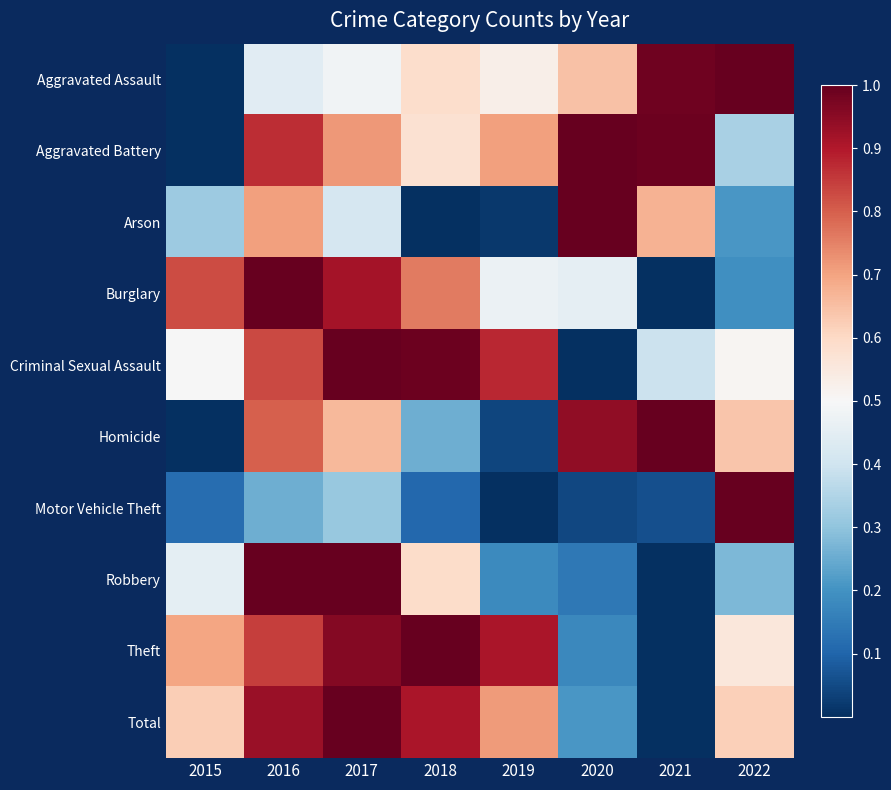

At 2018, list the series in order from largest to smallest.

Theft, Criminal Sexual Assault, Total, Burglary, Robbery, Aggravated Assault, Aggravated Battery, Homicide, Motor Vehicle Theft, Arson